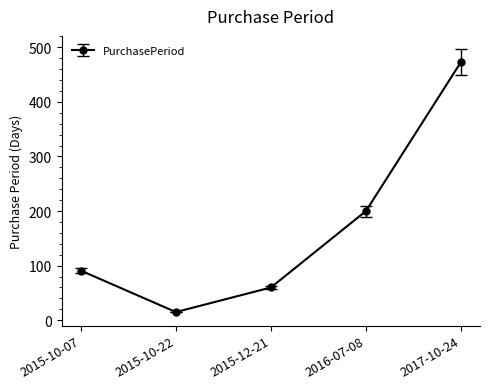

What is the label of the 3rd point from the right?

2015-12-21